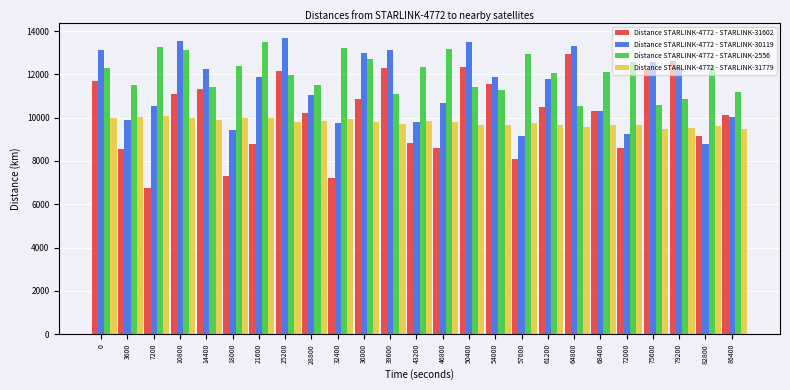

Which series changed the most between 43200 and 79200?

Distance STARLINK-4772 - STARLINK-31602